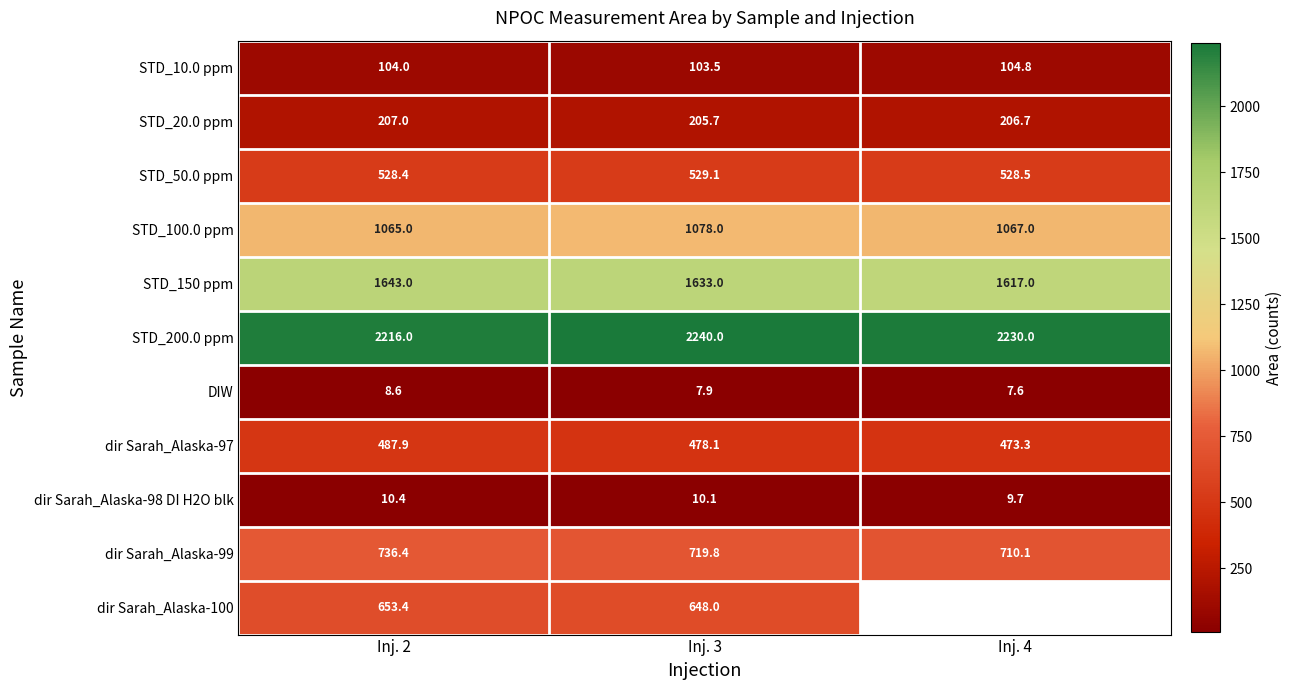

What is the smallest value displayed?

7.6